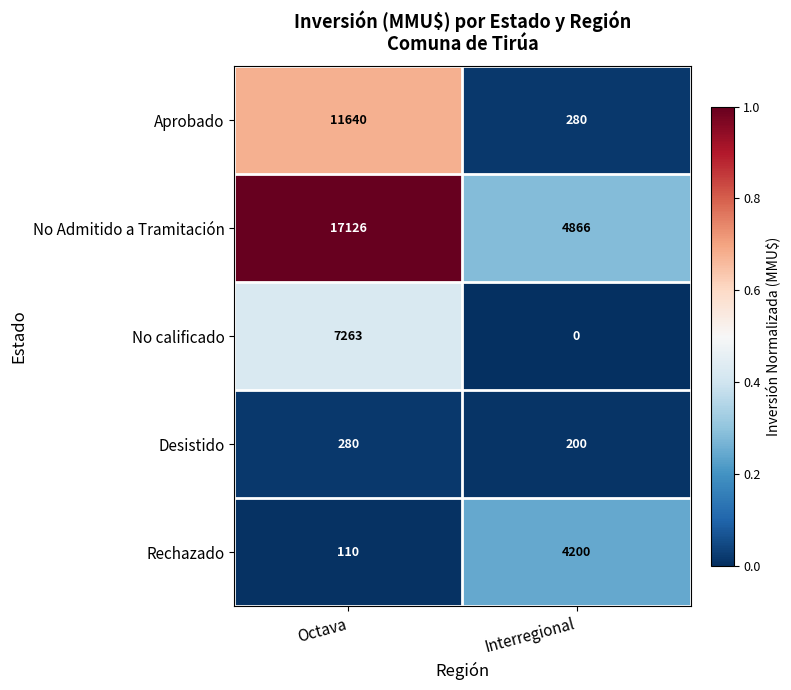

The No calificado series shows 0 at Interregional. True or false?

True